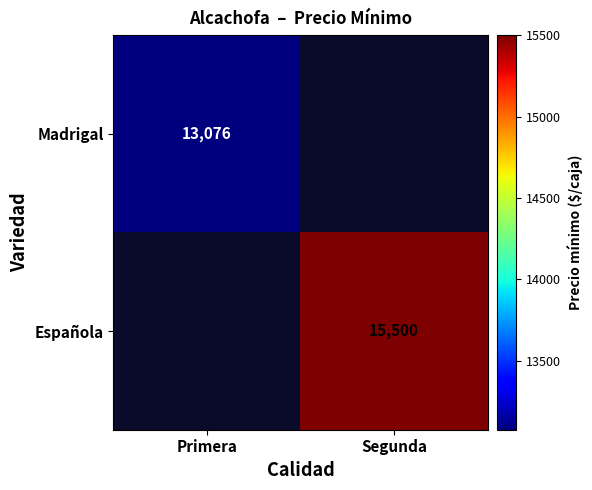

At Primera, list the series in order from smallest to largest.

Madrigal, Española